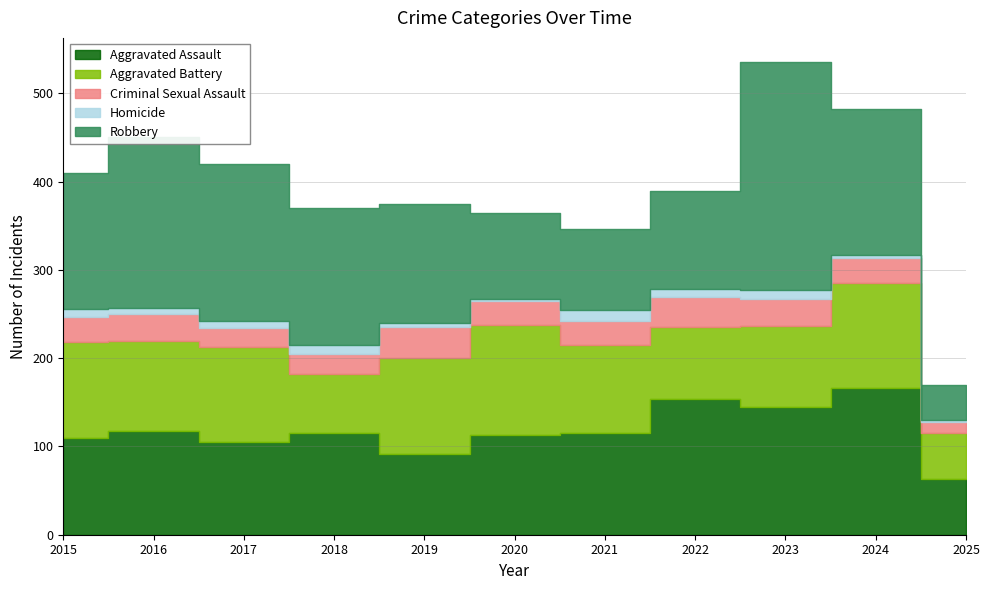

What is the greatest value displayed?

259